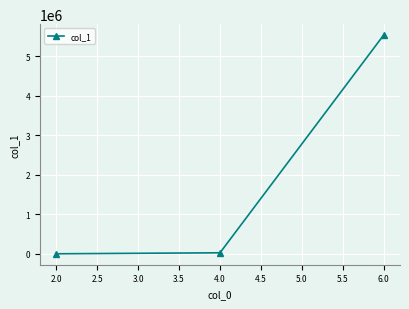

Reading left to right, extract all data points from this chart.

2.0=115	4.0=25437	6.0=5529096